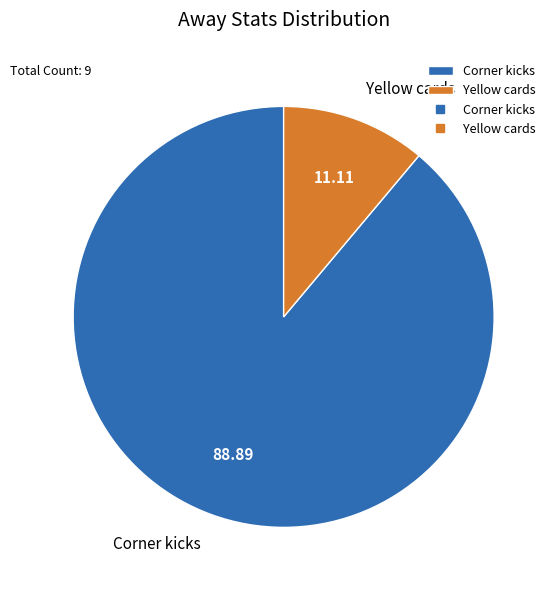

Do Yellow cards and Corner kicks together represent more than half of the pie?

Yes